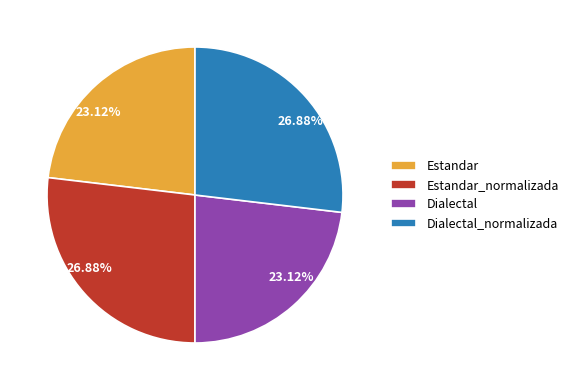

To the nearest percent, what is the average slice percentage?

25%